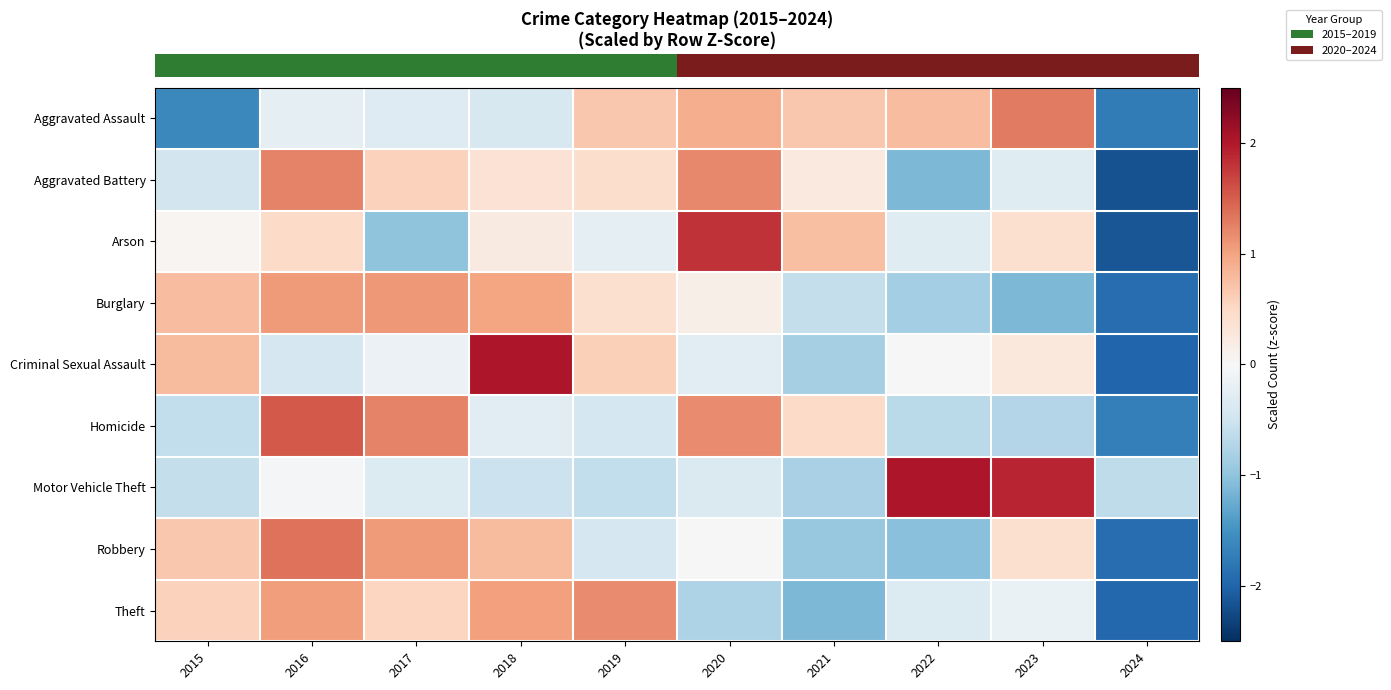

Reading left to right, transcribe all the data shown in this chart.

row_0: 2015=-1.6	2016=-0.2	2017=-0.3	2018=-0.4	2019=0.7	2020=0.9	2021=0.7	2022=0.8	2023=1.3	2024=-1.8
row_1: 2015=-0.5	2016=1.2	2017=0.6	2018=0.4	2019=0.4	2020=1.2	2021=0.2	2022=-1.1	2023=-0.3	2024=-2.2
row_2: 2015=0.0	2016=0.5	2017=-1.0	2018=0.2	2019=-0.2	2020=1.8	2021=0.7	2022=-0.3	2023=0.4	2024=-2.1
row_3: 2015=0.8	2016=1.1	2017=1.1	2018=1.0	2019=0.4	2020=0.2	2021=-0.6	2022=-0.8	2023=-1.1	2024=-1.9
row_4: 2015=0.8	2016=-0.4	2017=-0.1	2018=2.0	2019=0.6	2020=-0.3	2021=-0.8	2022=-0.0	2023=0.3	2024=-2.0
row_5: 2015=-0.6	2016=1.5	2017=1.2	2018=-0.3	2019=-0.4	2020=1.2	2021=0.5	2022=-0.7	2023=-0.7	2024=-1.7
row_6: 2015=-0.6	2016=-0.0	2017=-0.3	2018=-0.5	2019=-0.6	2020=-0.4	2021=-0.8	2022=2.0	2023=1.9	2024=-0.6
row_7: 2015=0.7	2016=1.4	2017=1.1	2018=0.8	2019=-0.4	2020=0.0	2021=-1.0	2022=-1.0	2023=0.4	2024=-1.9
row_8: 2015=0.6	2016=1.1	2017=0.5	2018=1.0	2019=1.2	2020=-0.8	2021=-1.1	2022=-0.3	2023=-0.2	2024=-2.0